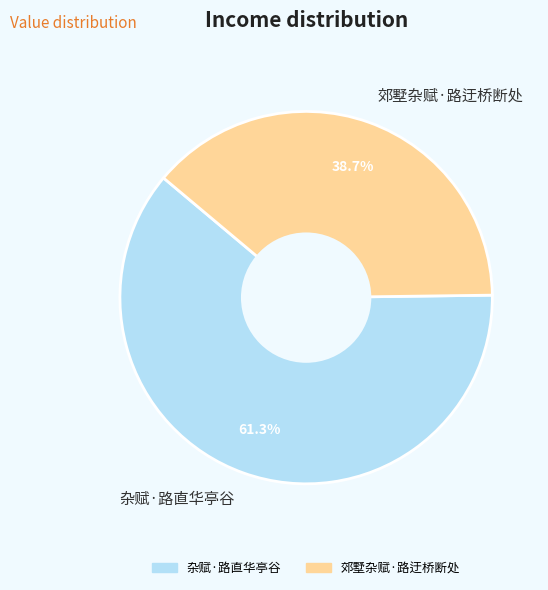

The 杂赋·路直华亭谷 slice represents 61% of the pie. True or false?

True